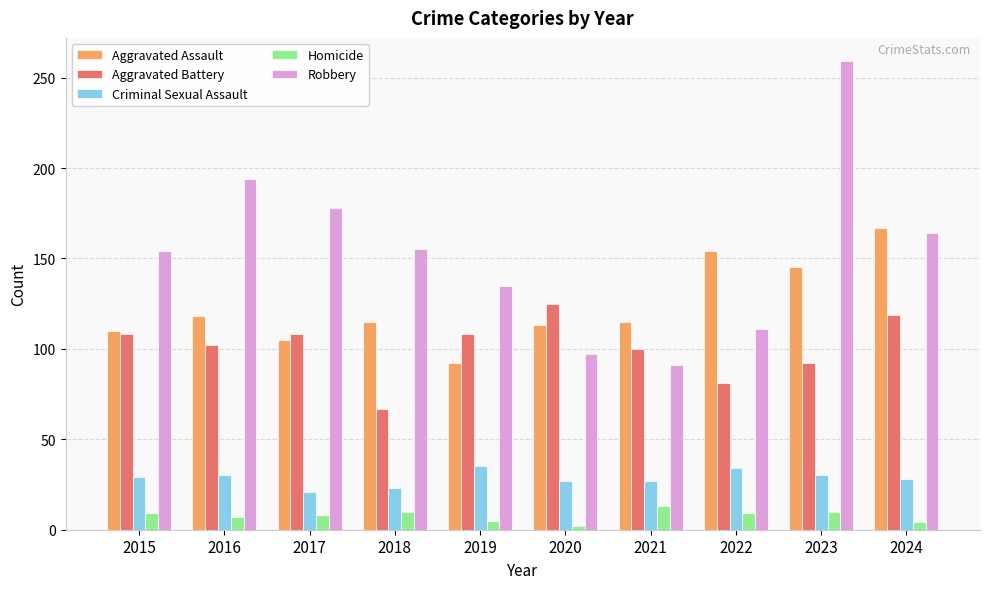

List the series in order of their peak value, highest first.

Robbery, Aggravated Assault, Aggravated Battery, Criminal Sexual Assault, Homicide